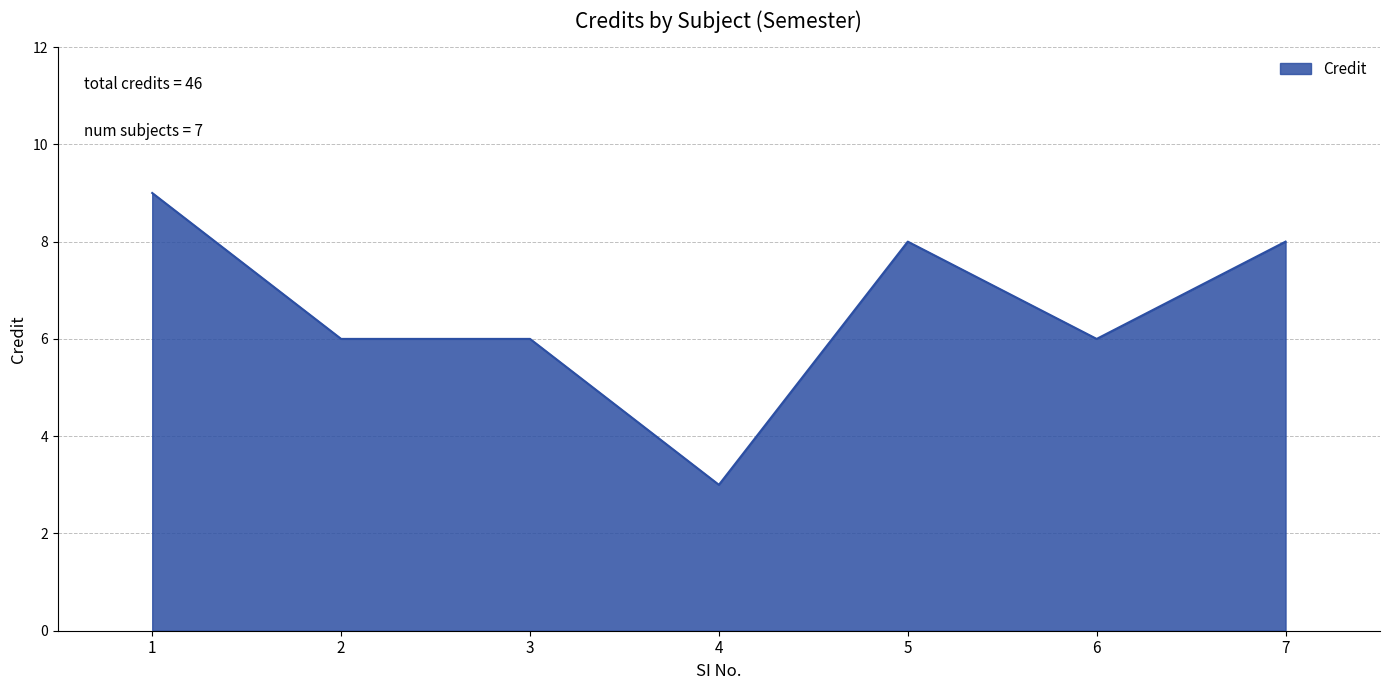

Which category has the lowest value across all series?

4